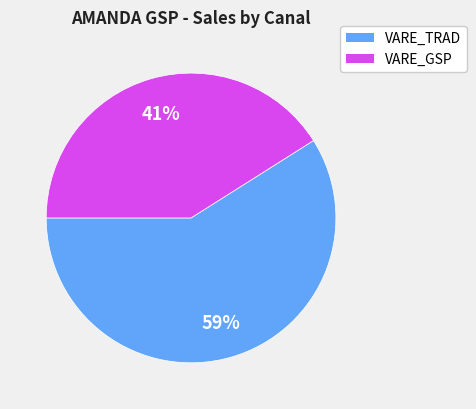

To the nearest percent, what is the average slice percentage?

50%